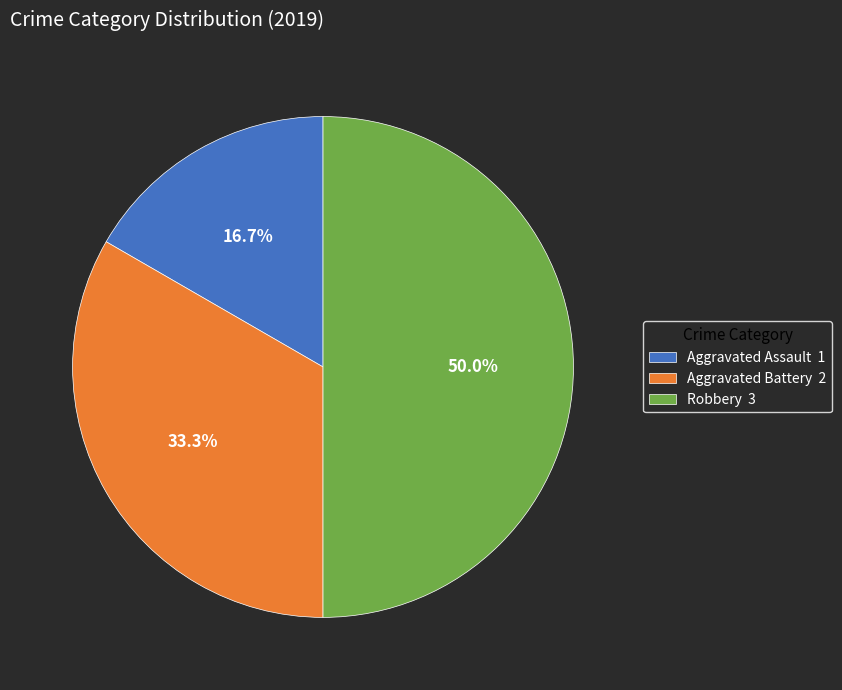

How many segments does this pie chart have?

3